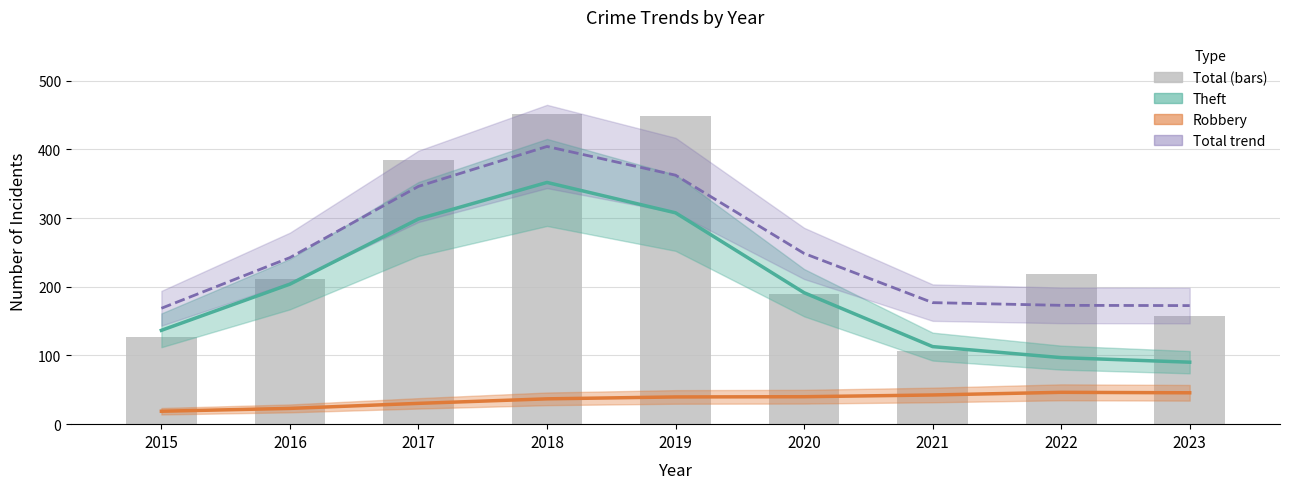

Reading right to left, list all the values displayed in this chart.

Theft (trend): 90.2	96.9	112.9	191.4	307.7	351.9	298.7	203.8	136.6
Robbery (trend): 45.7	46.4	42.5	40.0	39.6	36.9	30.3	23.0	18.8
Total (trend): 172.6	173.0	176.9	248.6	362.4	404.2	346.2	242.4	168.7
Total: 157.0	219.0	107.0	189.0	449.0	451.0	384.0	212.0	127.0